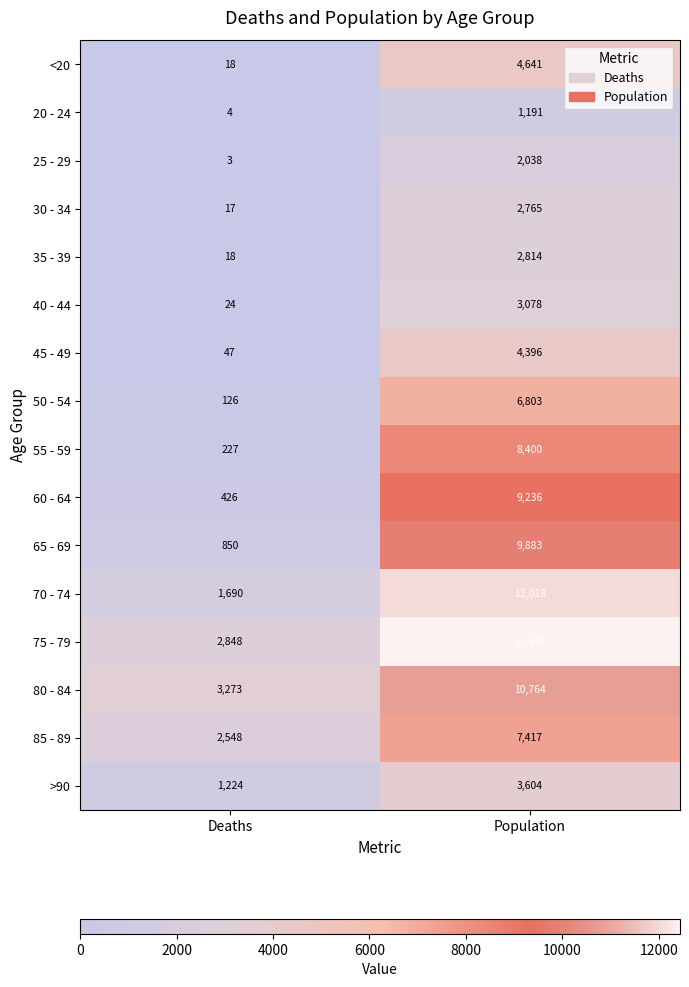

True or false: 45 - 49 has a value of 47 at Deaths.

True